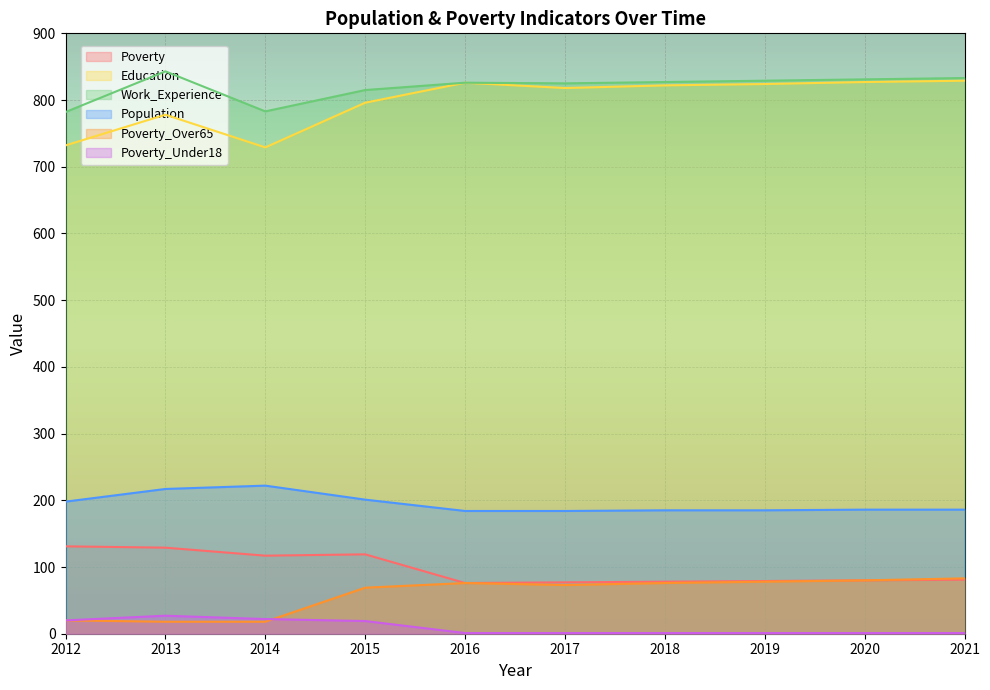

Does the chart display data point markers on the line(s)?

No